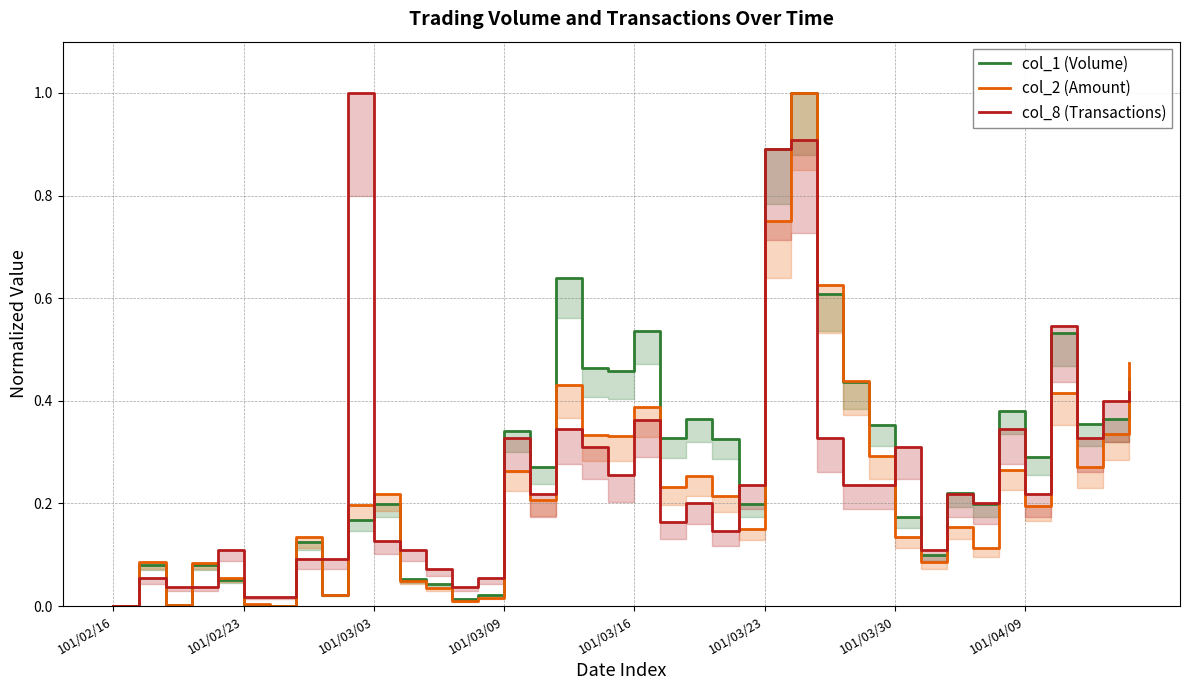

Does the chart display data point markers on the line(s)?

No